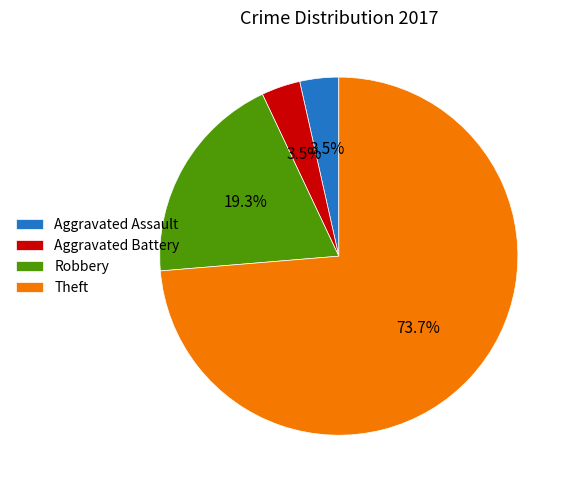

To the nearest percent, what is the average slice percentage?

25%